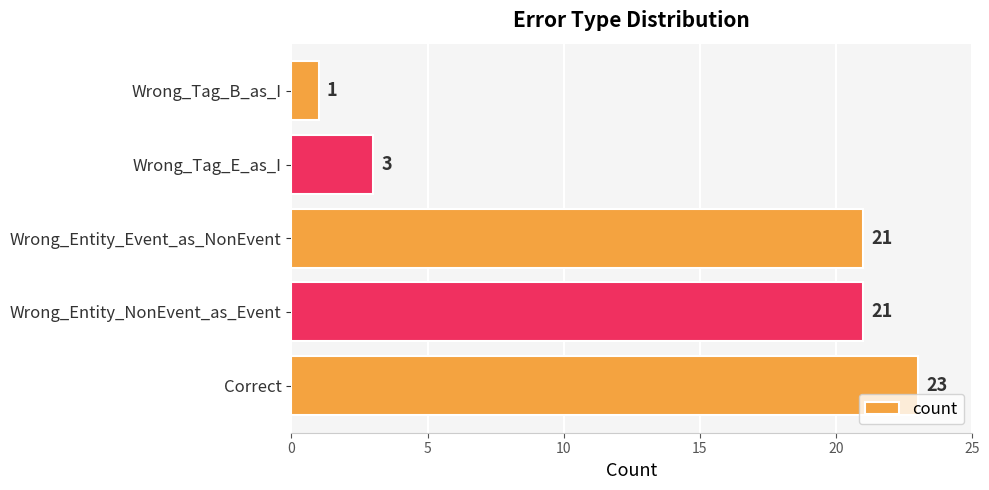

How many bars are there in total?

5